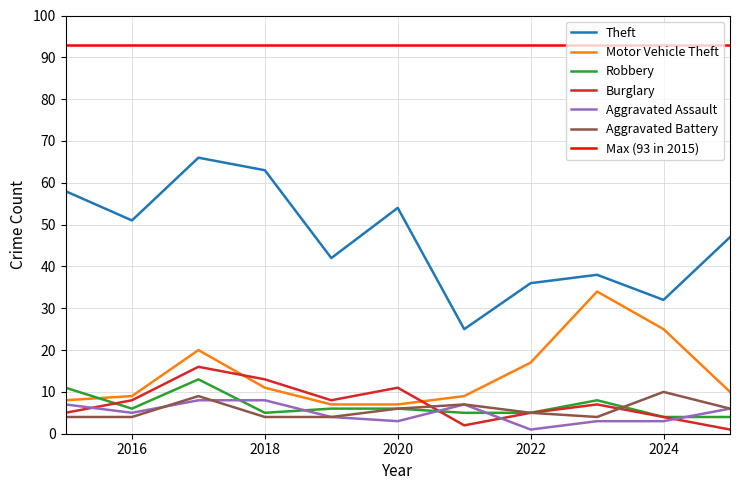

How many Robbery values are between 5 and 8?

7